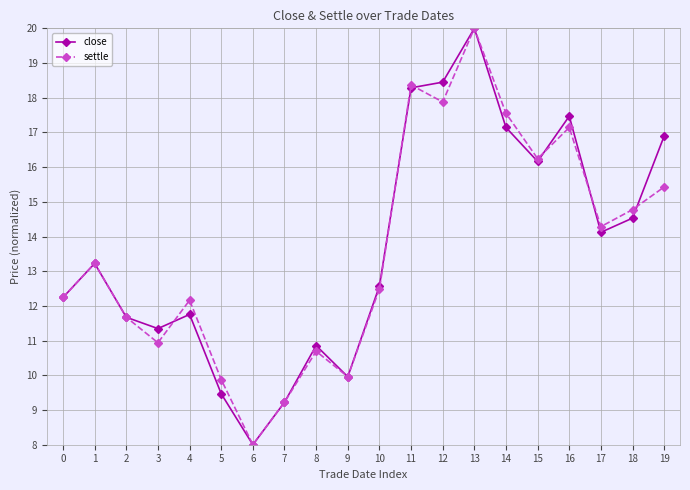

How many lines are shown in the chart?

2